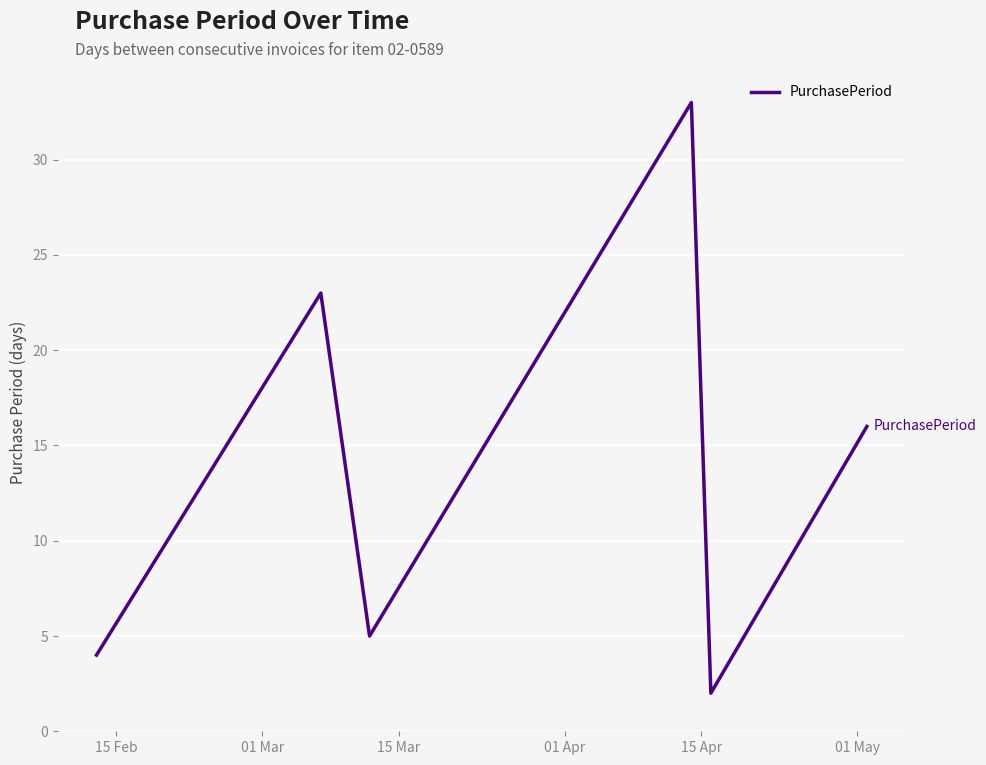

True or false: the data has more than 2 interior local peaks.

False